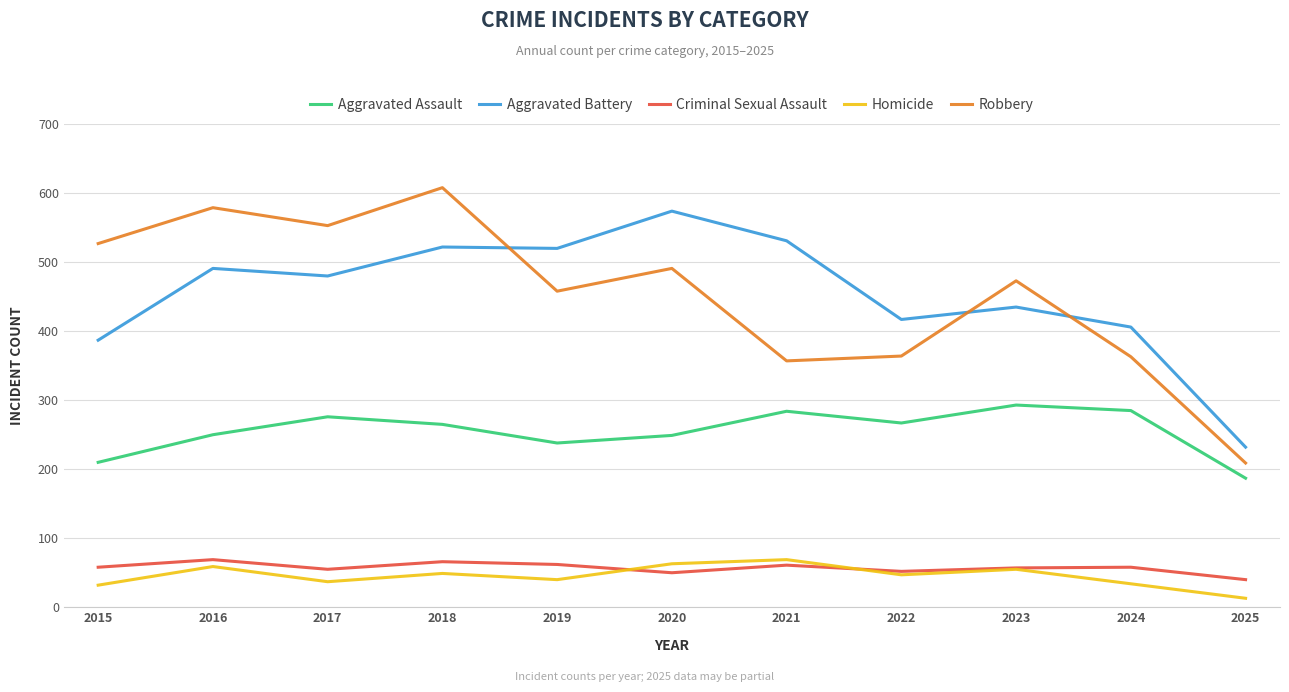

Is the value of Criminal Sexual Assault at 2021 greater than the value of Robbery at 2017?

No